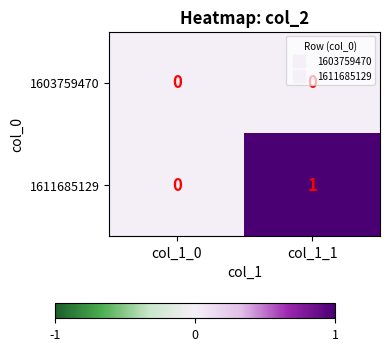

Which series has the largest total across all categories?

1611685129